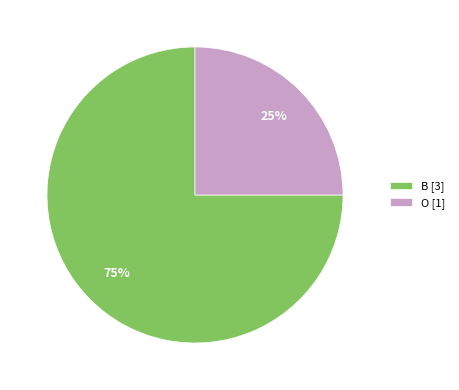

To the nearest percent, what is the difference between the B and O slice percentages?

50%